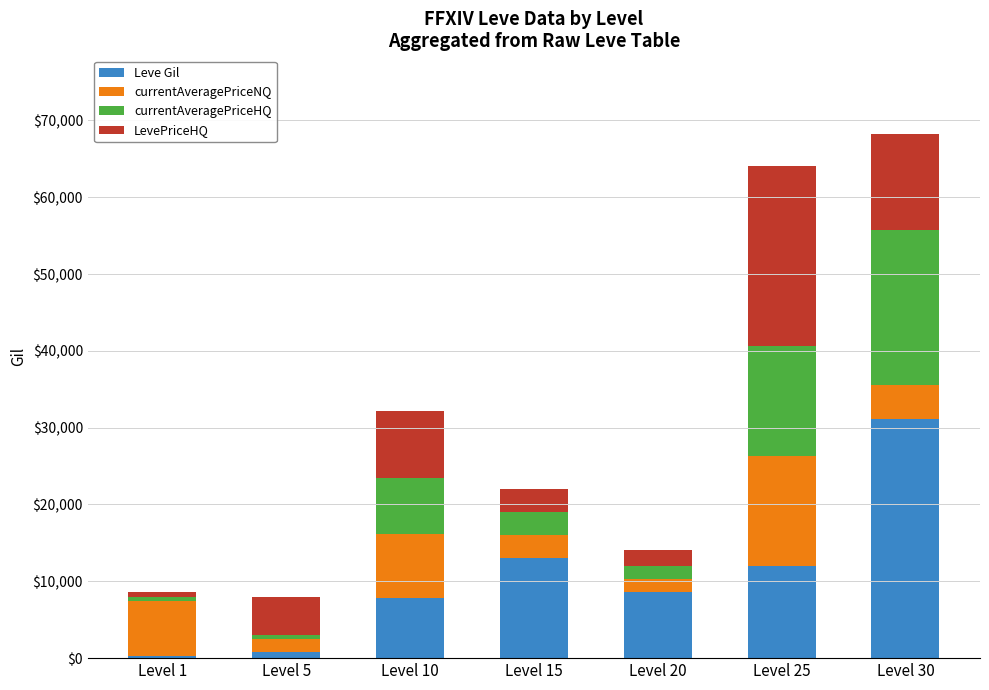

What is the difference between the second highest and minimum values in the Leve Gil series?

12710